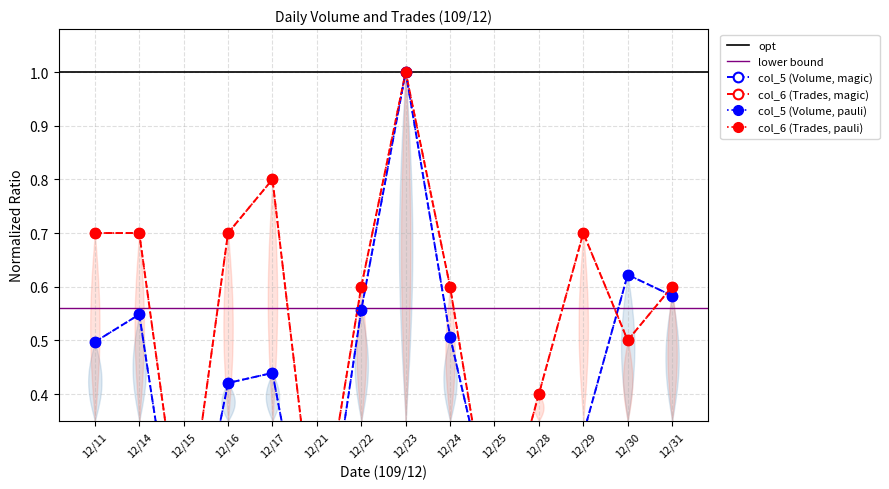

Which series has the widest spread of values?

col_5 (Volume)